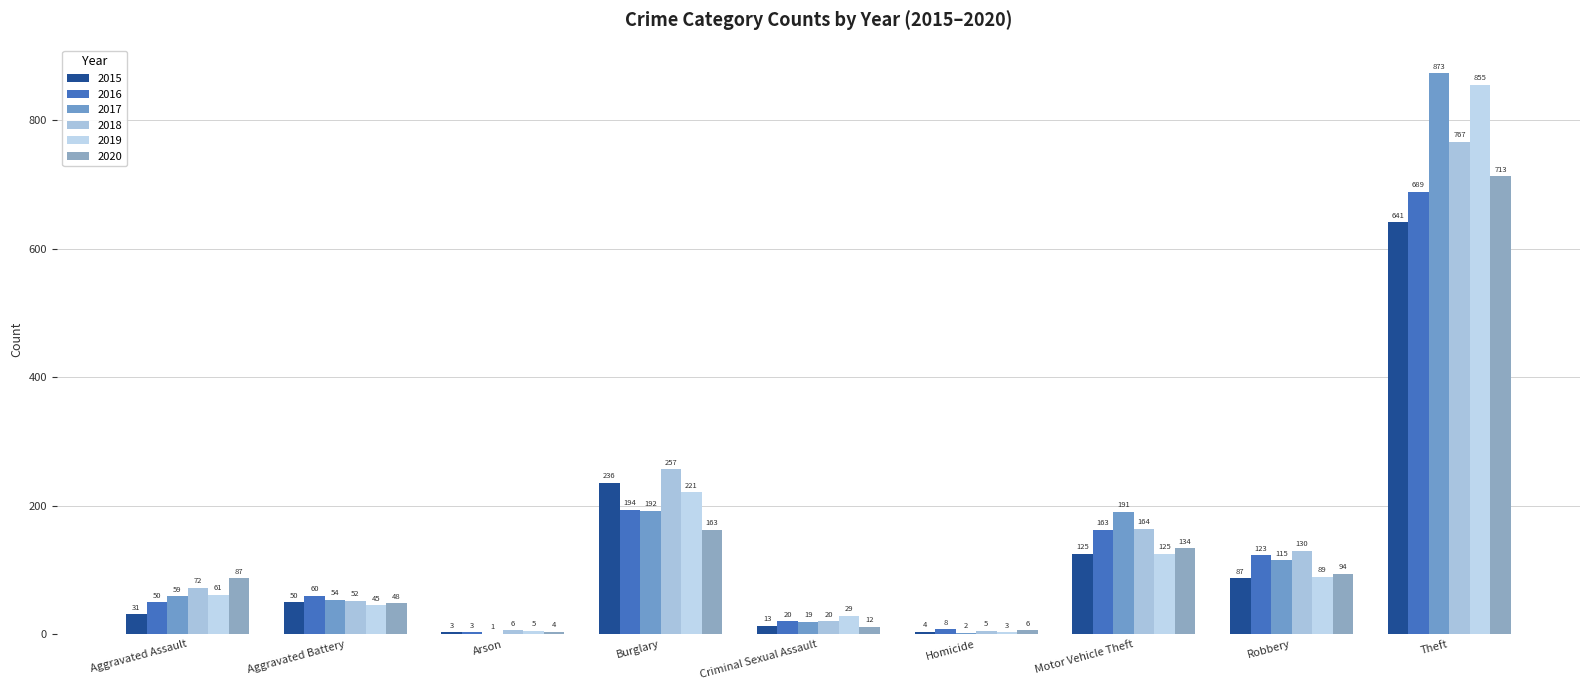

Are the bars grouped side by side (vs. stacked)?

Yes